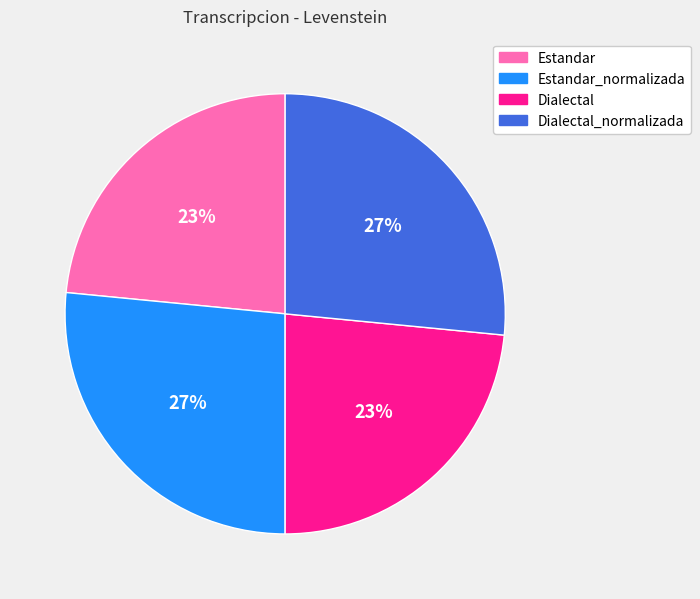

Is there any slice that represents more than half of the pie?

No